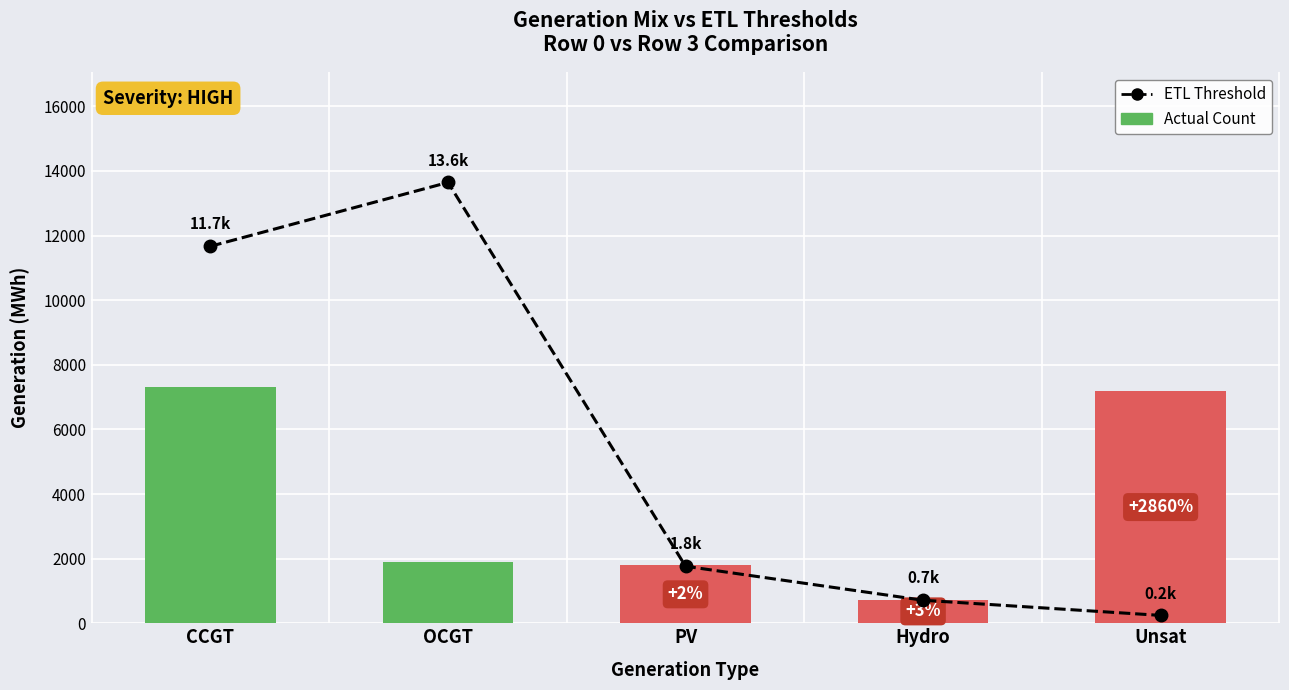

At which category is the sum across all series the highest?

CCGT